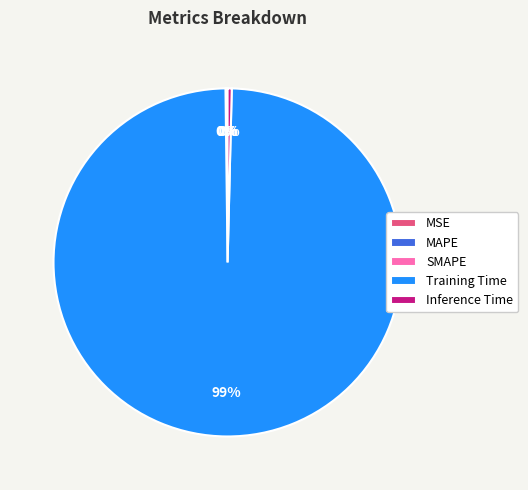

Is it true that Training Time is 91% of the pie?

False